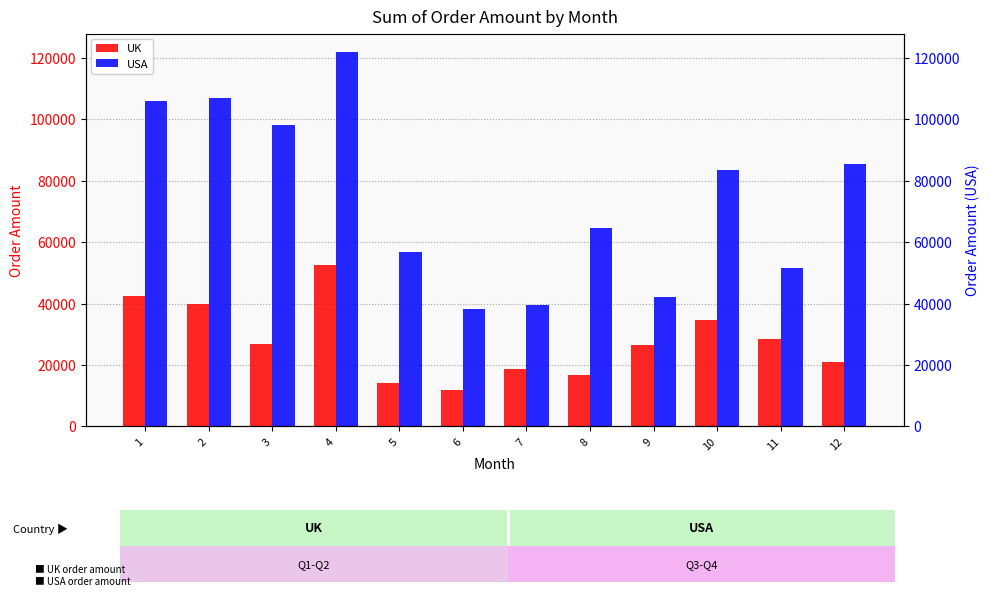

Is it true that UK equals 23130.8 at 5?

False